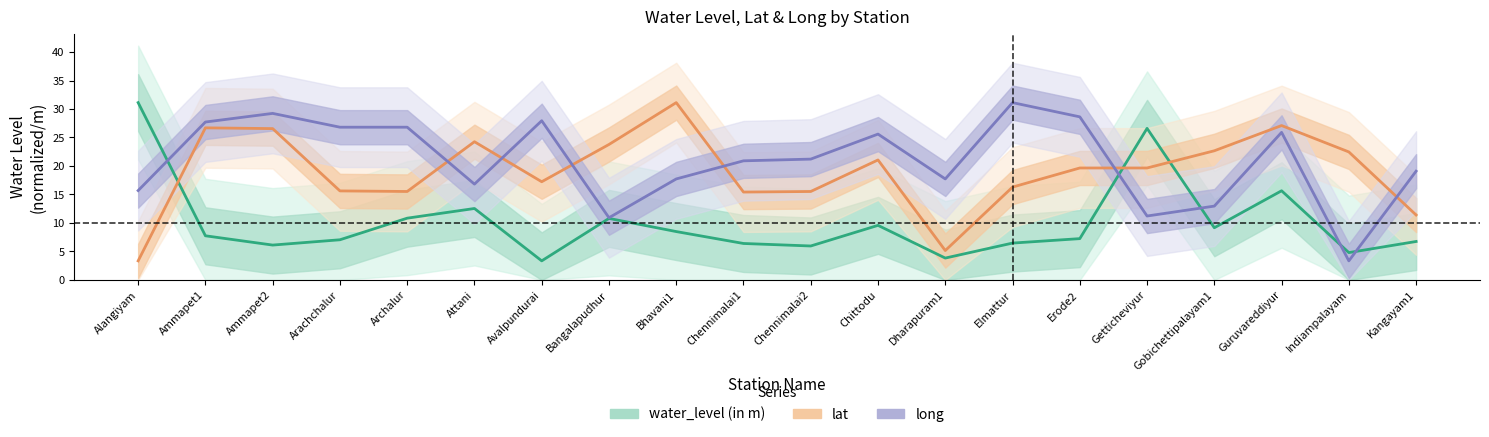

What is the sum of the water_level (in m) values at Chennimalai1 and Bhavani1?

14.9